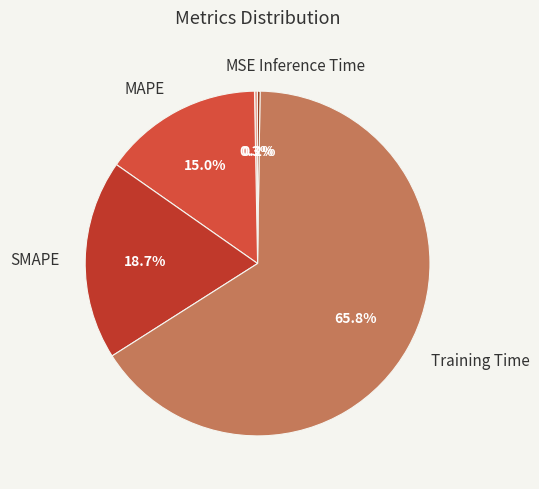

Which slice is the largest?

Training Time